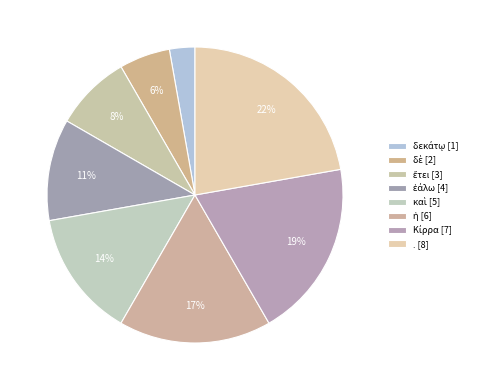

Count the number of slices in the pie.

8